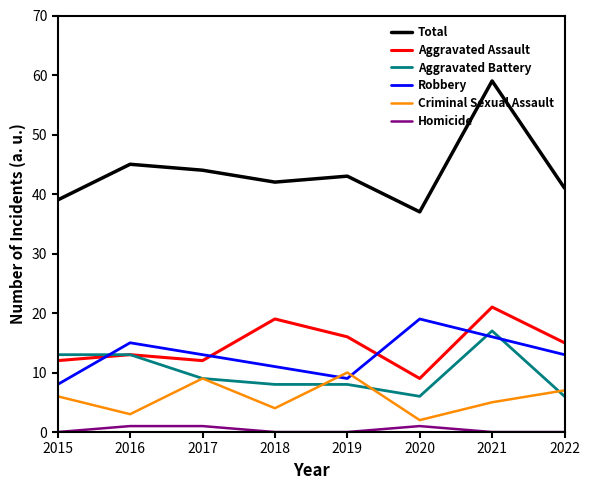

True or false: Criminal Sexual Assault has a value of 10 at 2019.

True